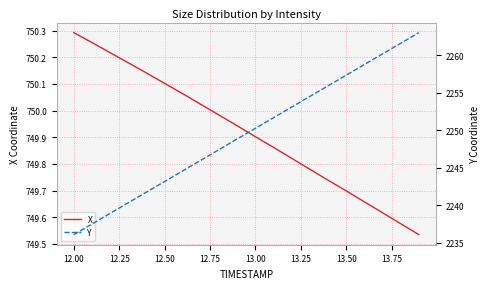

Reading left to right, extract all data points from this chart.

X: 750.3	750.3	750.2	750.2	750.1	750.1	750.1	750.0	750.0	749.9	749.9	749.9	749.8	749.8	749.7	749.7	749.7	749.6	749.6	749.5
Y: 2236.1	2237.5	2238.9	2240.3	2241.8	2243.2	2244.6	2246.0	2247.4	2248.9	2250.3	2251.7	2253.1	2254.5	2255.9	2257.4	2258.8	2260.2	2261.6	2263.0